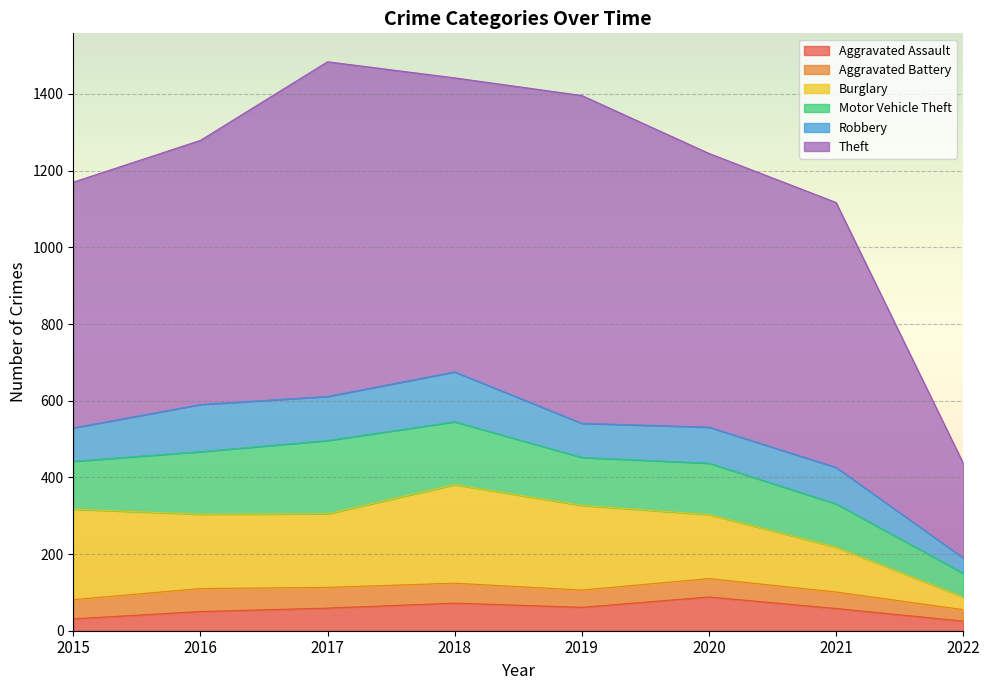

What is the difference between the Robbery values at 2022 and 2016?

83